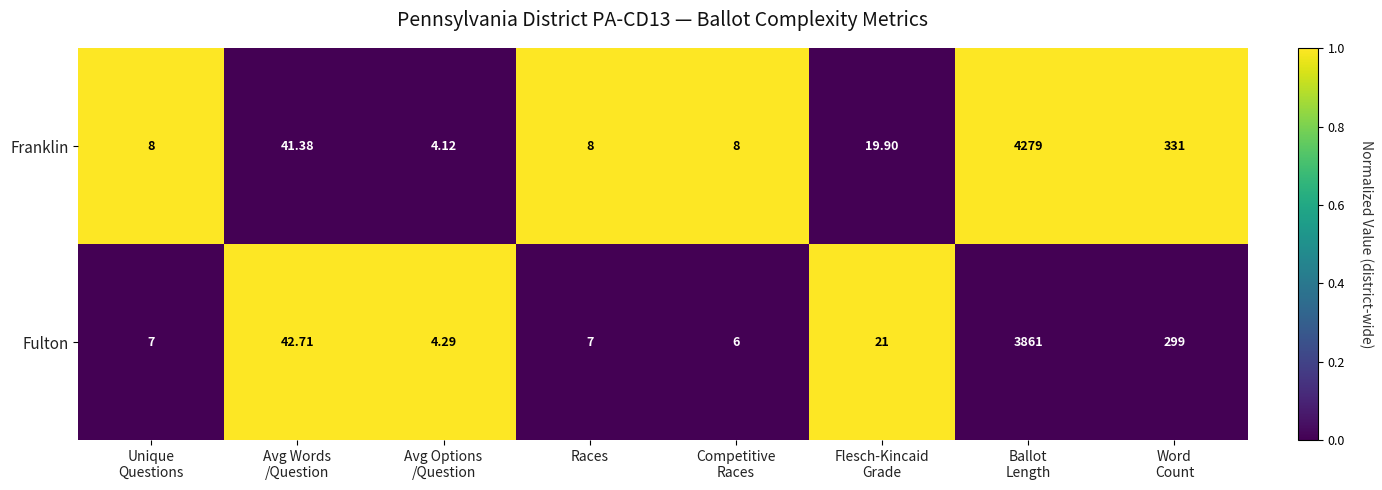

Which series has the largest range (max minus min)?

Franklin